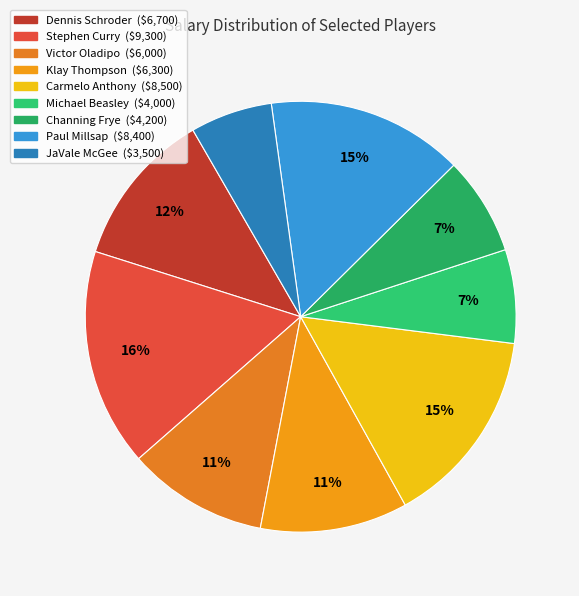

How many slices are in this pie chart?

9